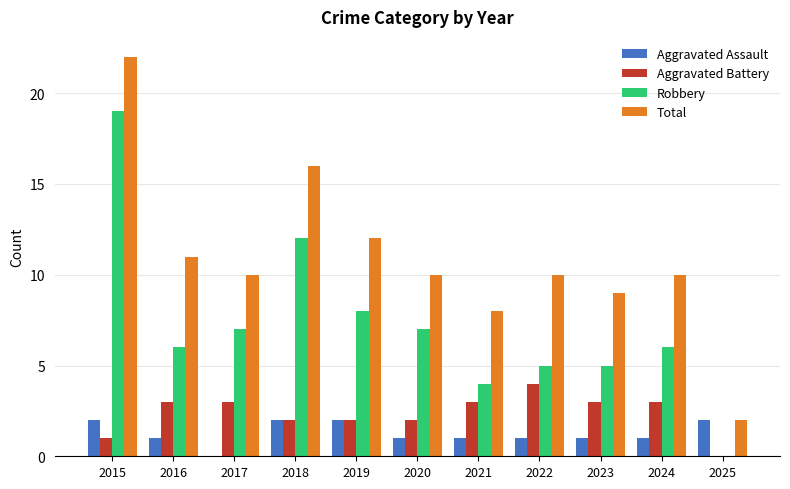

At which label does Aggravated Assault first exceed 1?

2015